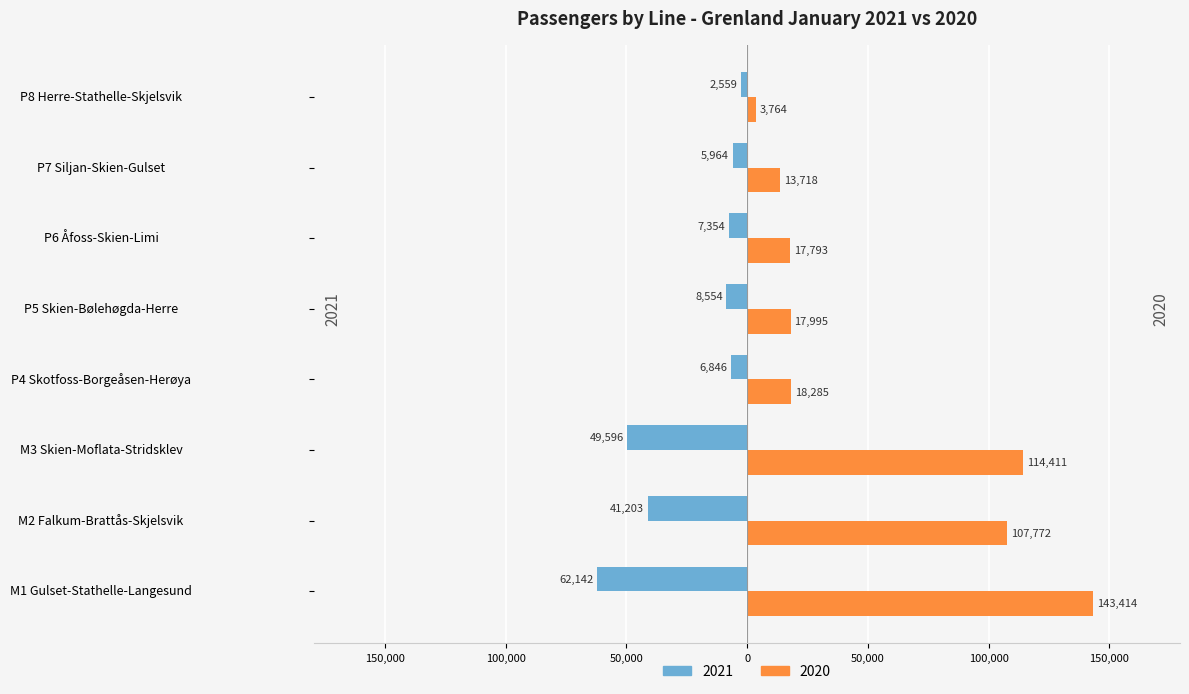

What are all the series names shown in the legend?

2021, 2020